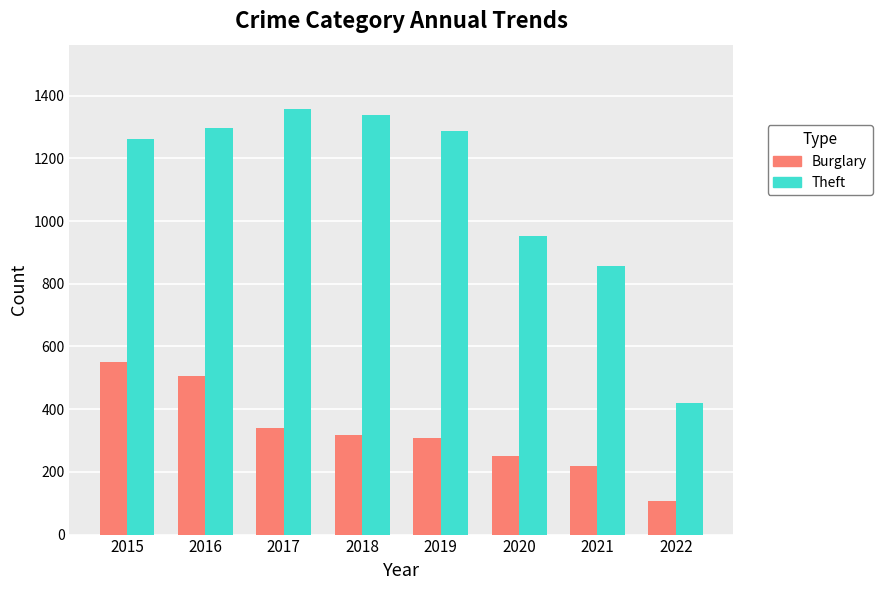

How many values in the Burglary series are below 319?

4